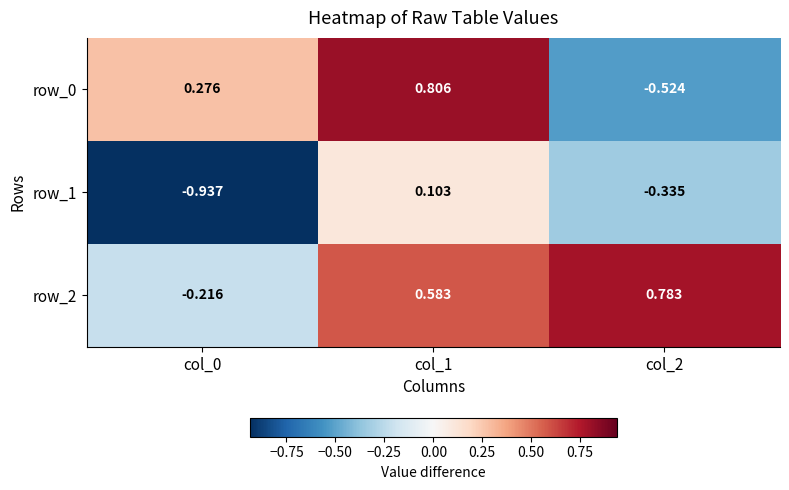

Is the value of row_1 at col_1 greater than the value of row_0 at col_1?

No